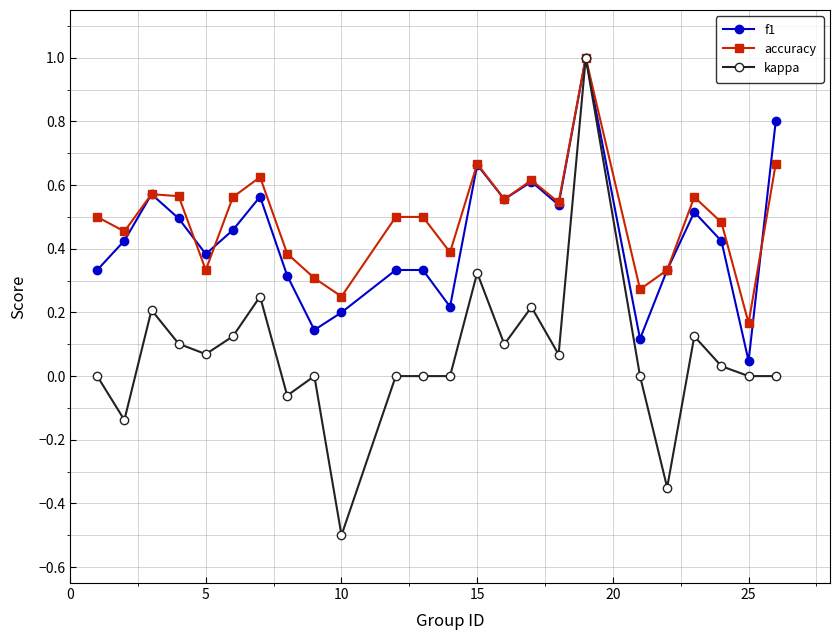

What is the smallest value displayed?

-0.5